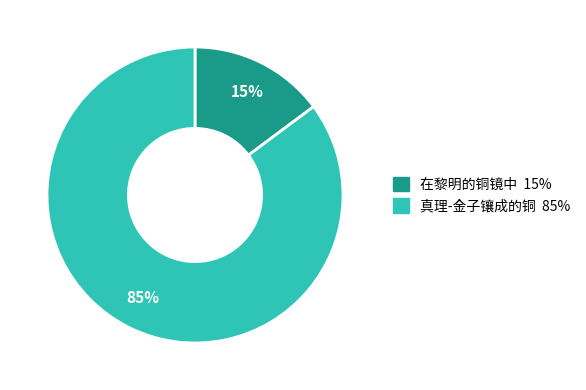

To the nearest percent, what percentage of the pie is 真理-金子镶成的铜?

85%